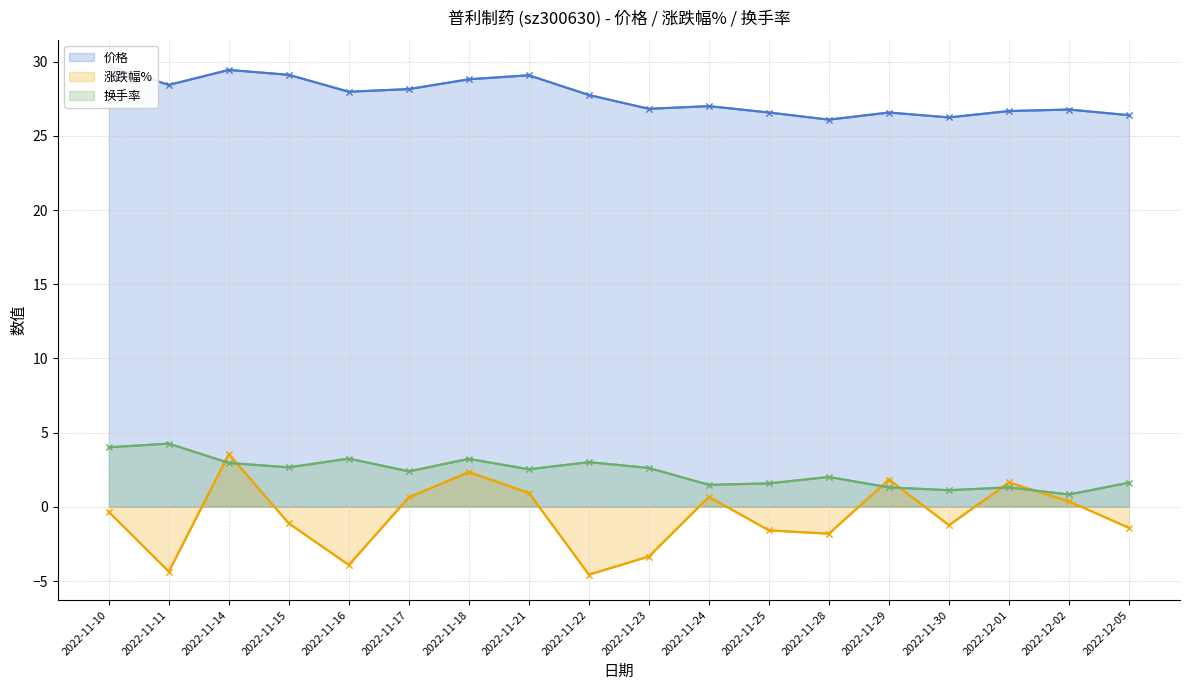

Count the number of data series in this chart.

3